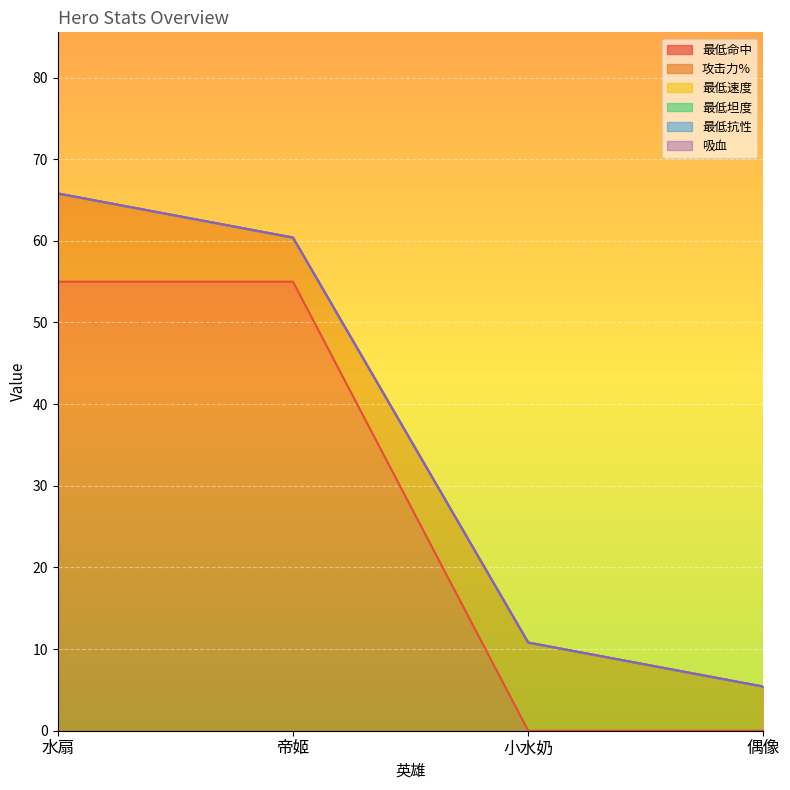

What position from the left is 偶像?

4